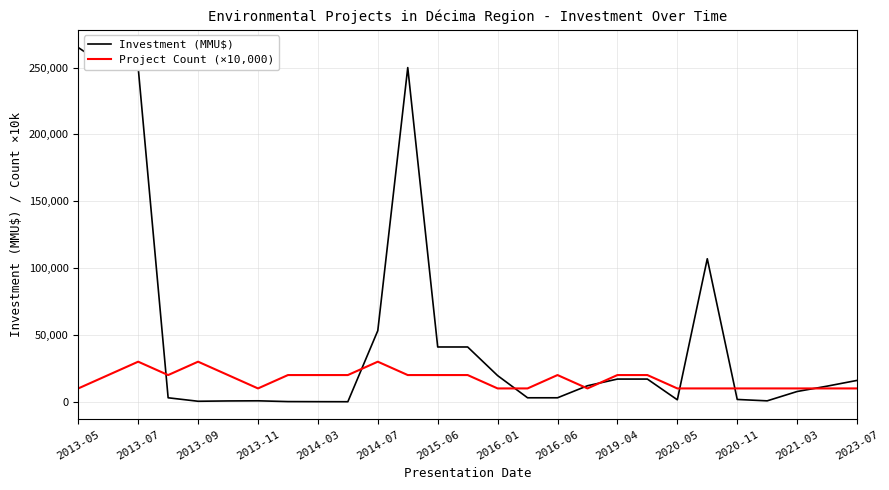

Which series has the widest spread of values?

Investment (MMU$)